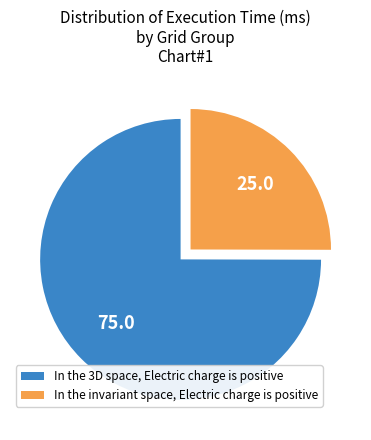

Is the sum of In the invariant space, Electric charge is positive and In the 3D space, Electric charge is positive greater than half?

Yes